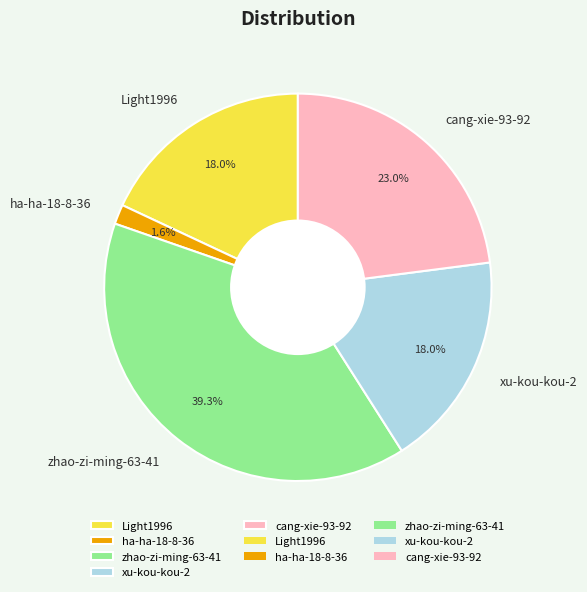

Is xu-kou-kou-2 the majority of the pie?

No